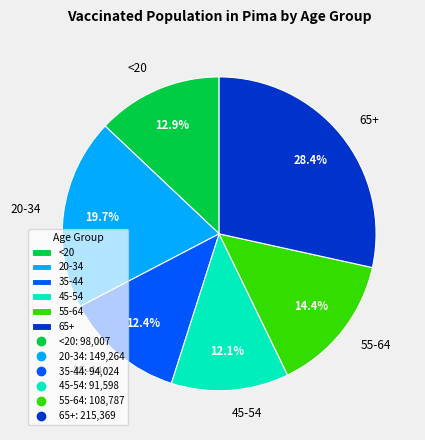

True or false: <20 accounts for 1% of the total.

False